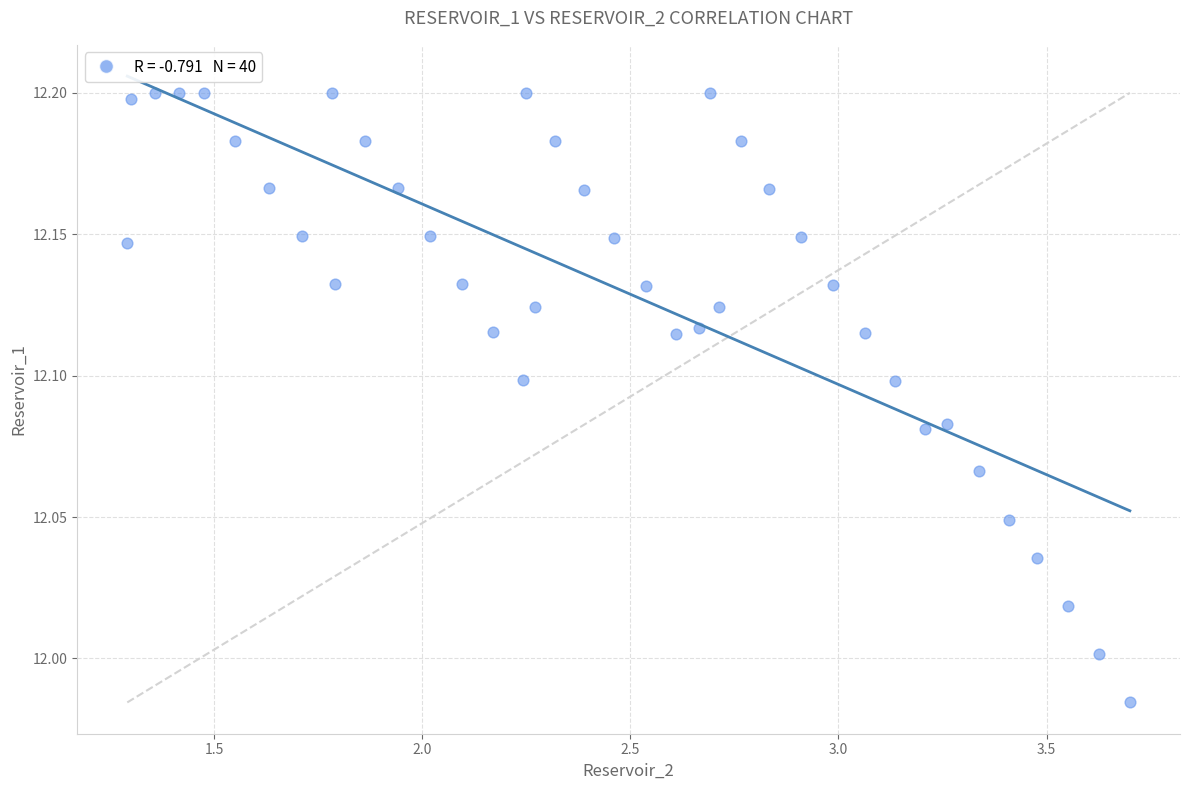

What is the range of X values (max minus min)?

2.4